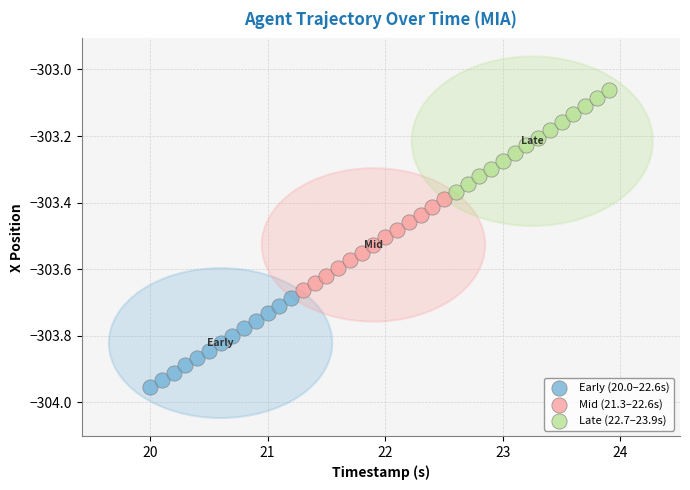

Which series has the largest Y range (max minus min)?

Late (22.7–23.9s)